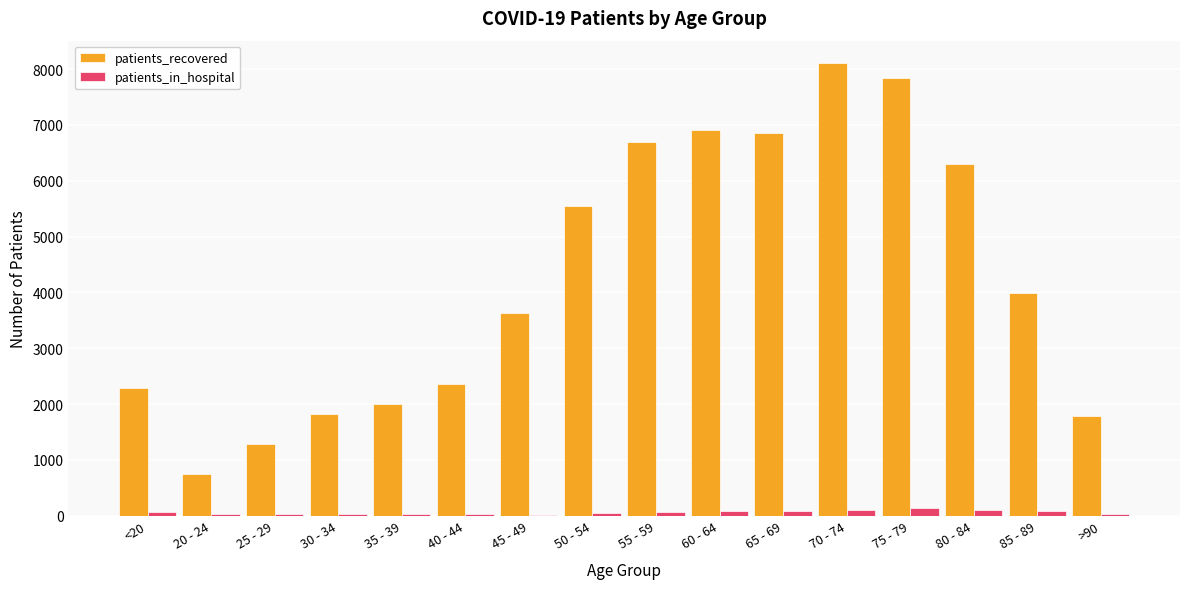

True or false: patients_recovered has a value of 5141 at 45 - 49.

False